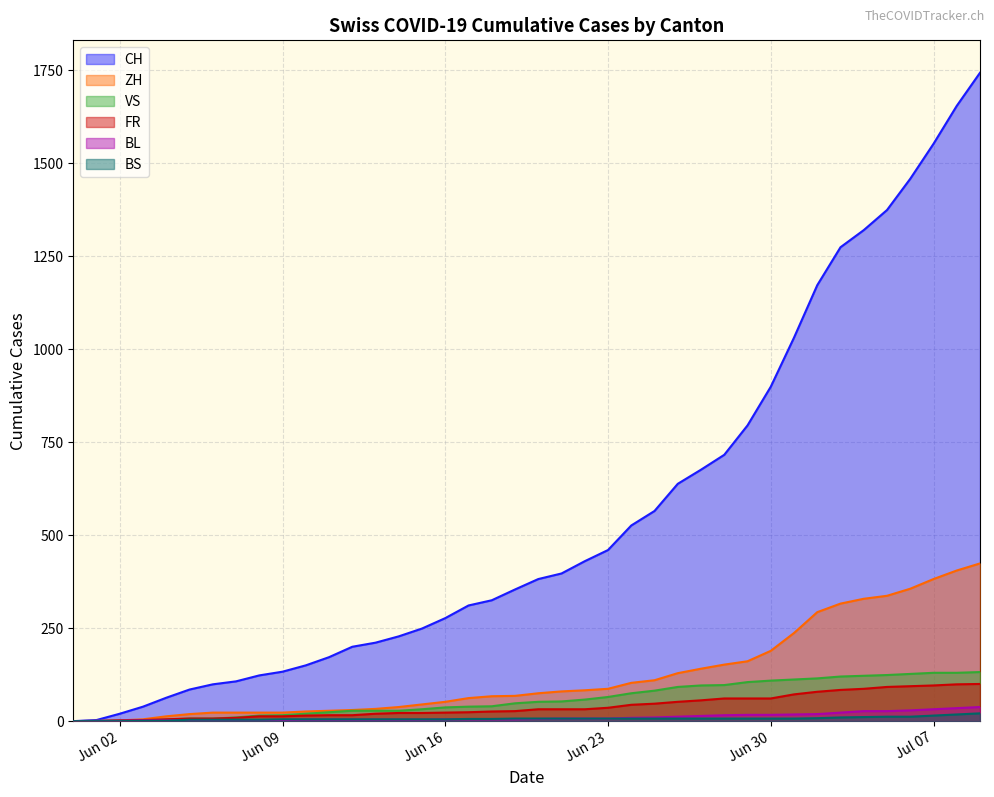

Which series has the largest total across all categories?

CH